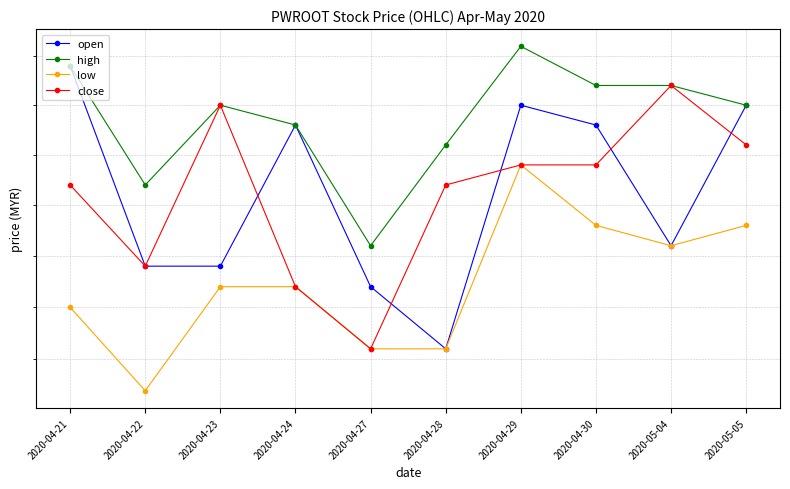

What is the maximum value shown in the chart?

2.3